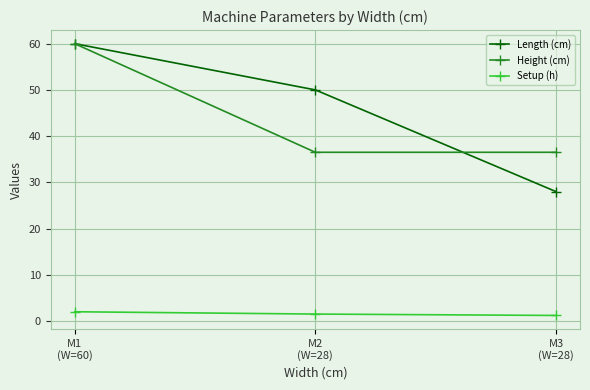

What is the total value across all series at M2
(W=28)?

88.0